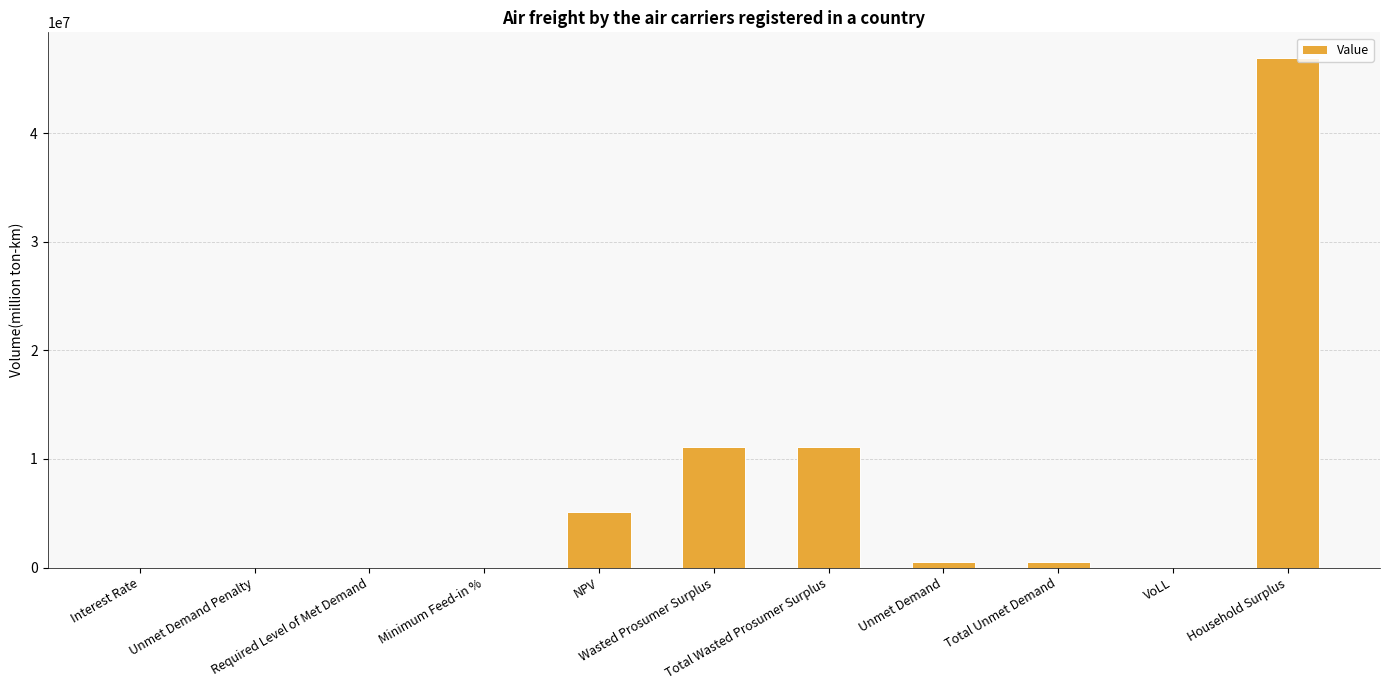

What is the greatest value displayed?

46967458.2